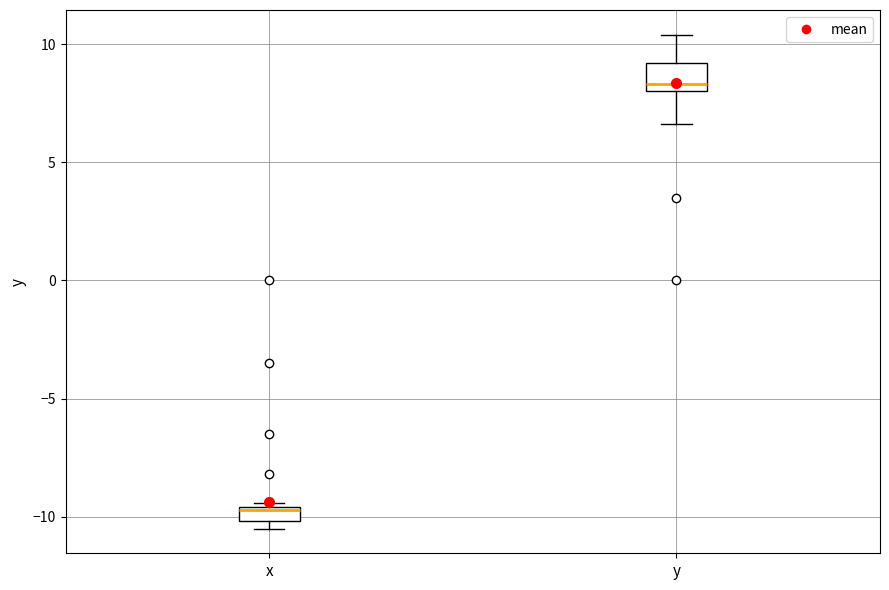

Which box has the highest median line?

y